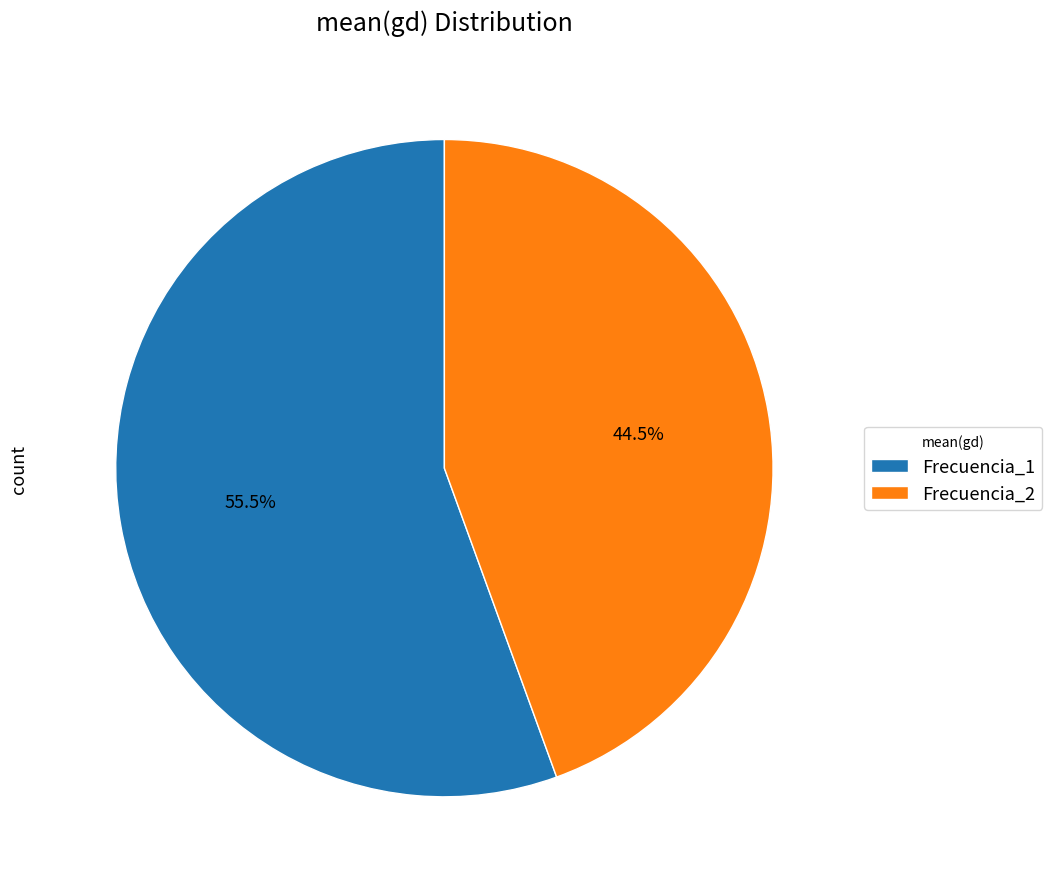

Rank the categories by value from lowest to highest.

Frecuencia_2, Frecuencia_1